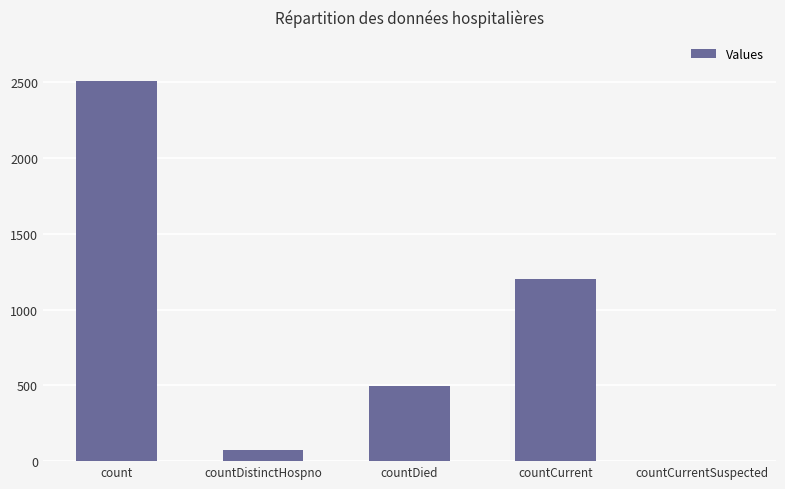

Read the value at countDied.

499